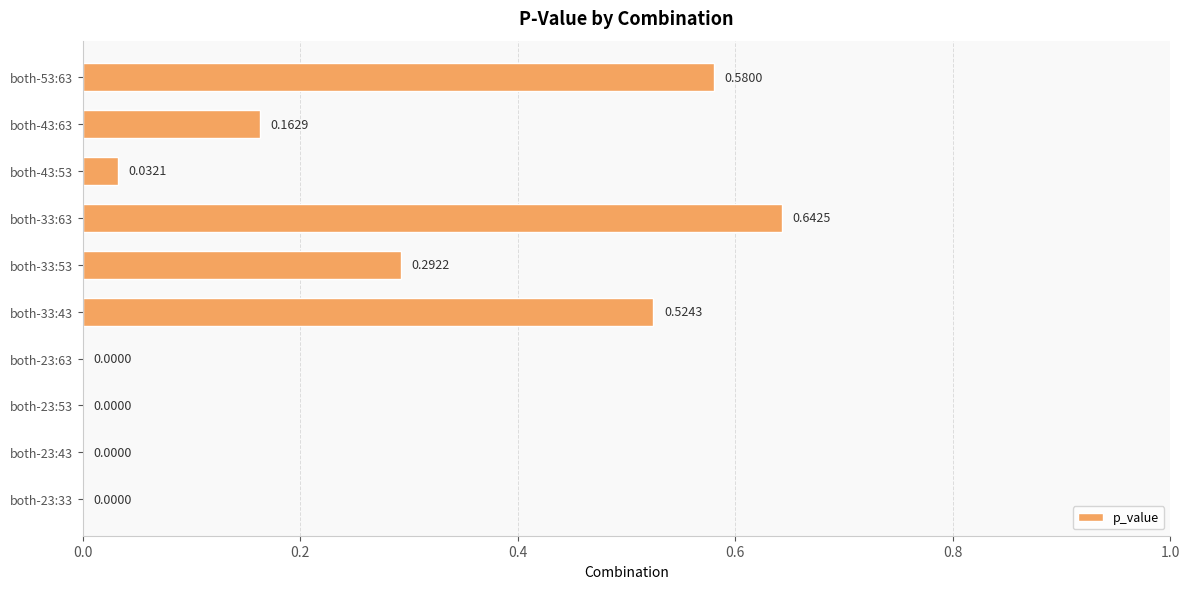

Between both-33:63 and both-23:43, which is larger?

both-33:63